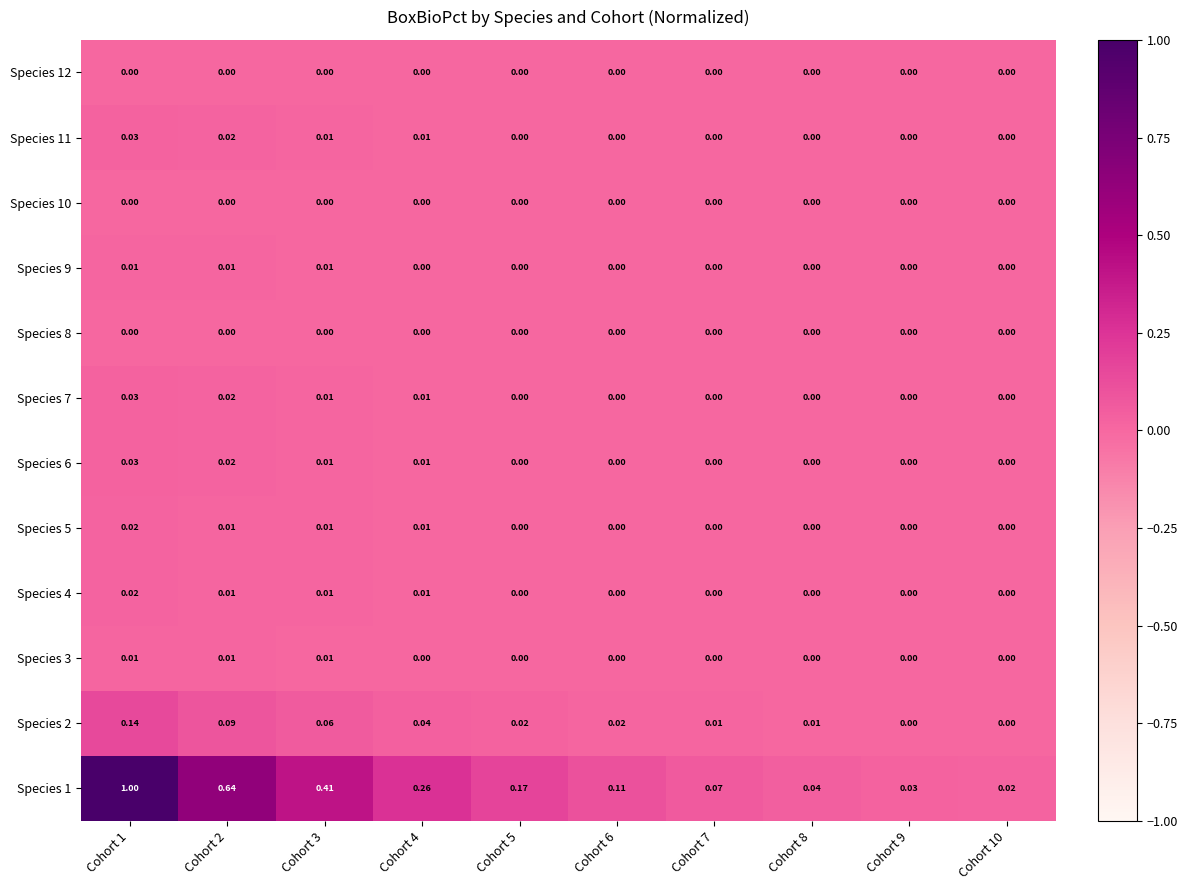

Is the value of Species 10 at Cohort 2 greater than the value of Species 5 at Cohort 2?

No